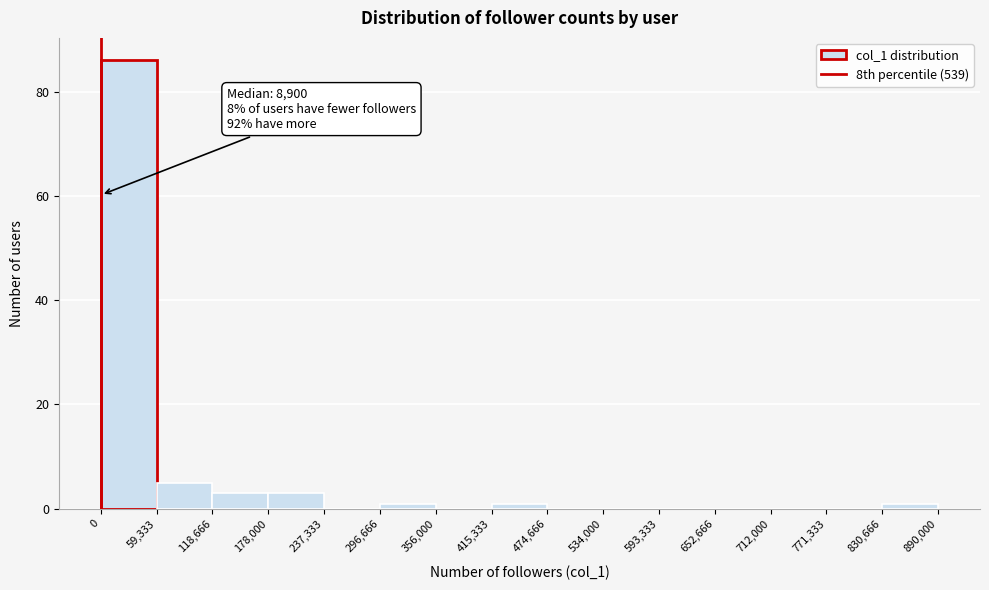

Which range on the x-axis has the tallest bar?

0 to 59,333